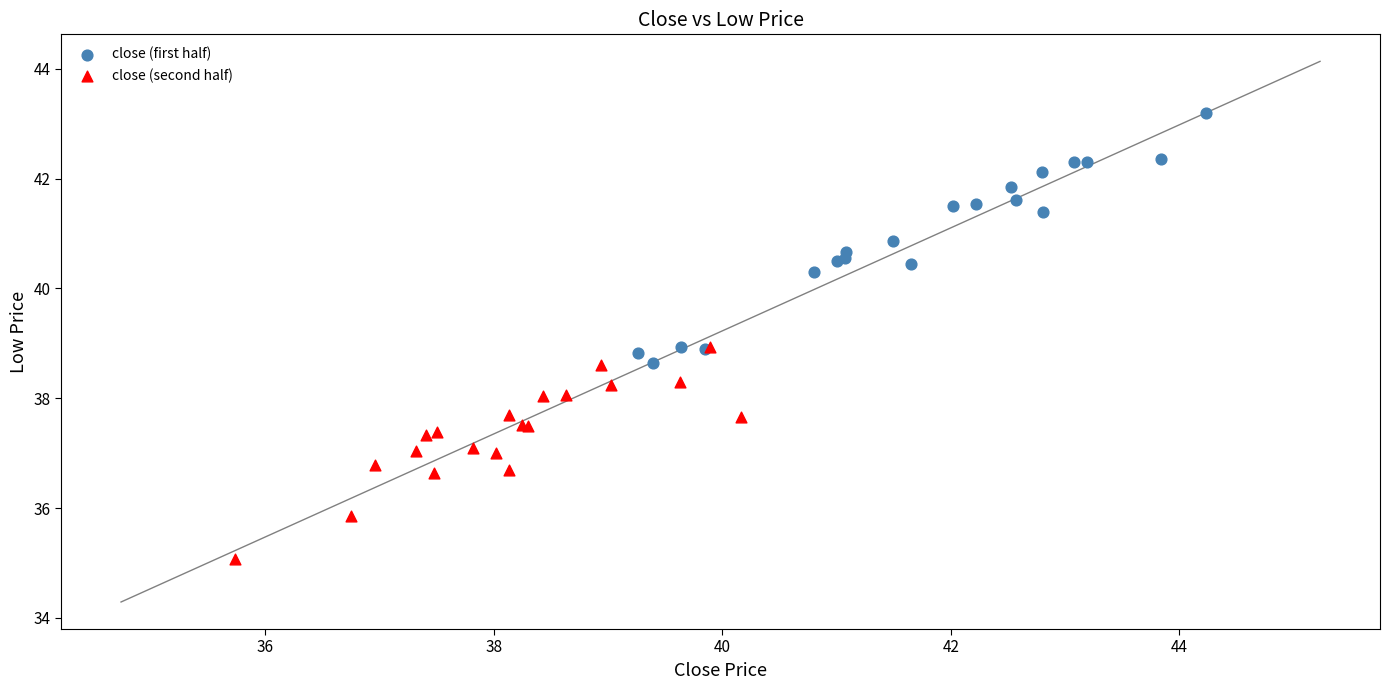

Which series reaches the maximum Y coordinate?

close (first half)